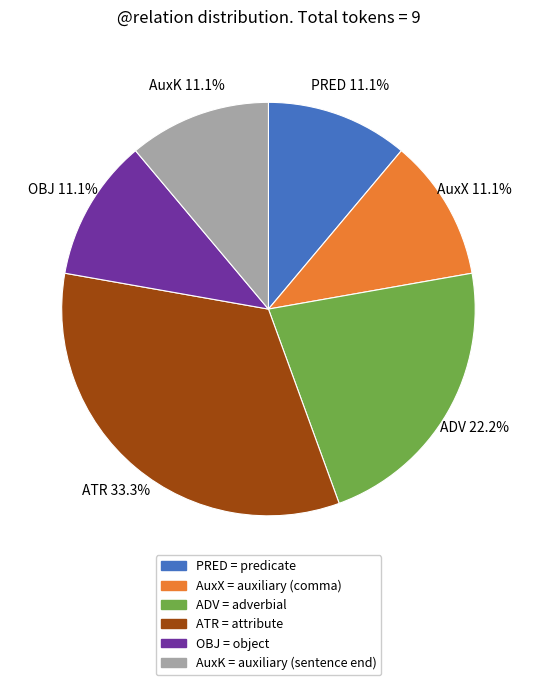

To the nearest percent, what percentage of the pie is AuxX?

11%